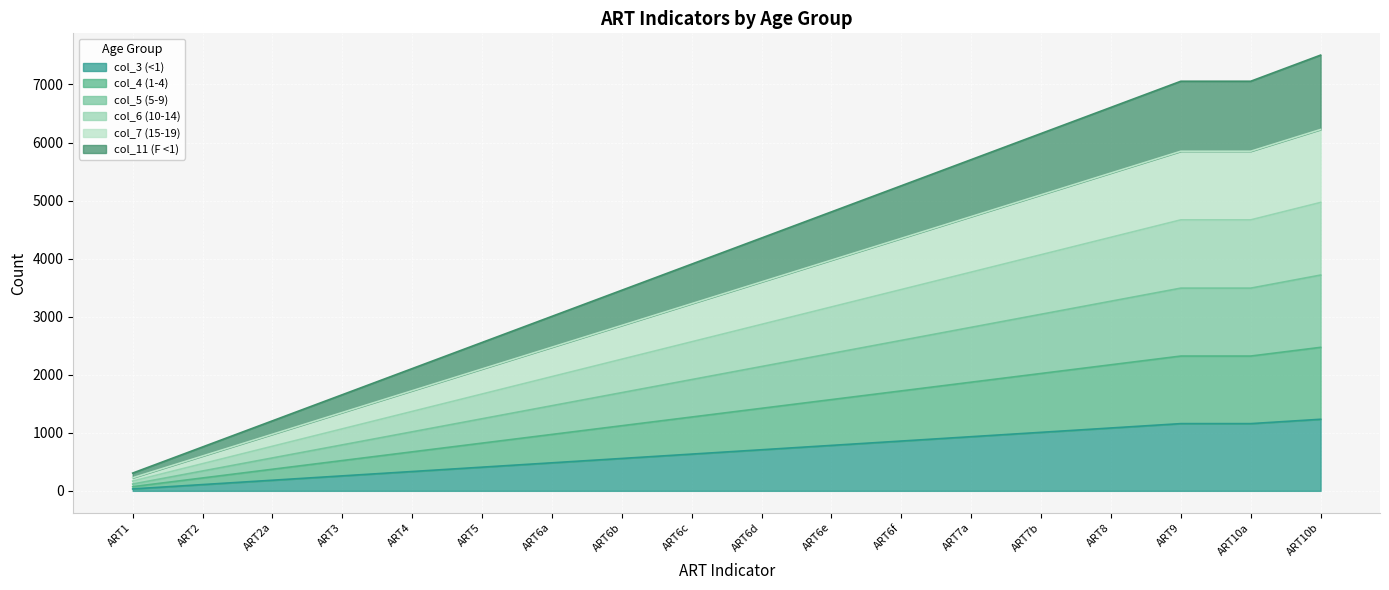

Rank the series by their maximum value, from highest to lowest.

col_11 (F <1), col_7 (15-19), col_6 (10-14), col_5 (5-9), col_4 (1-4), col_3 (<1)